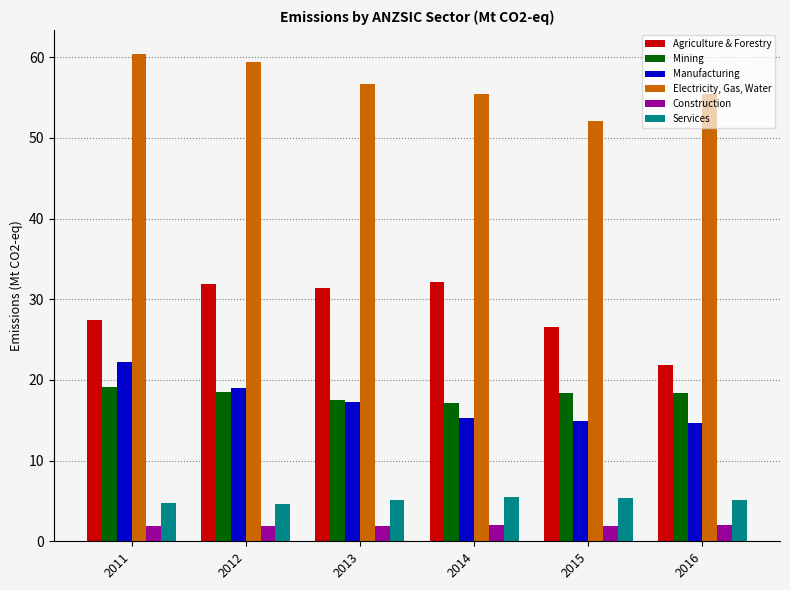

What is the difference between the highest and lowest values at 2011?

58.5